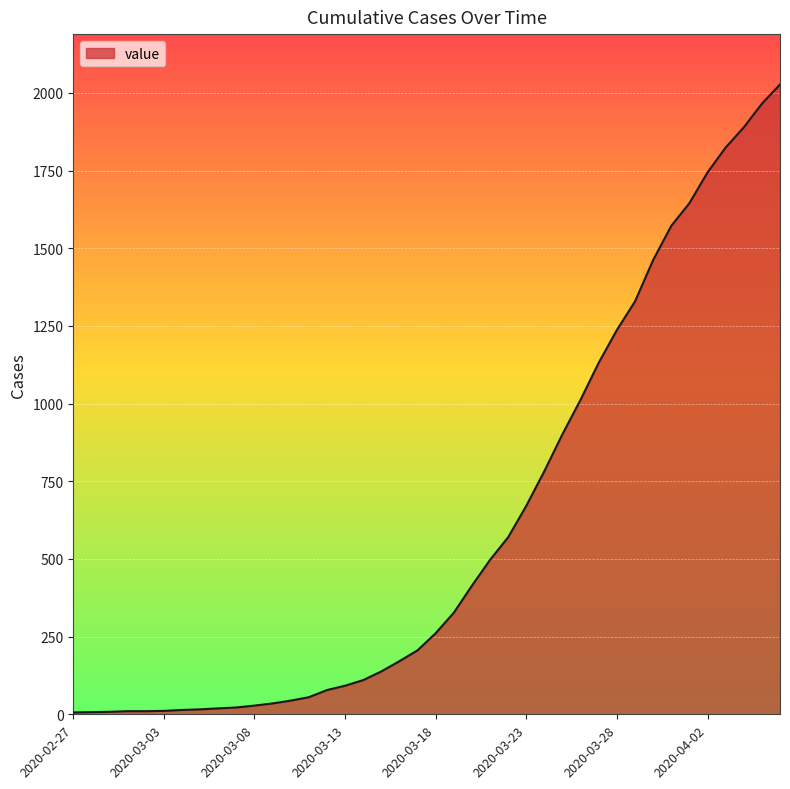

What is the average value?

609